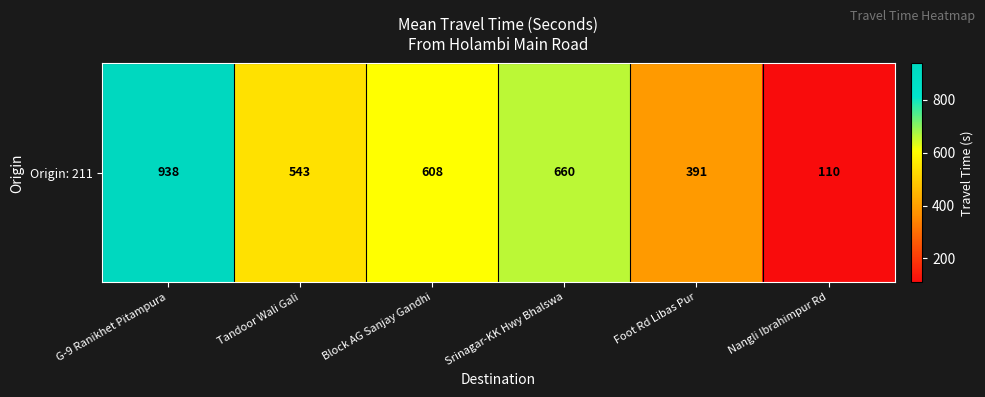

The value at Nangli Ibrahimpur Rd is 174. True or false?

False